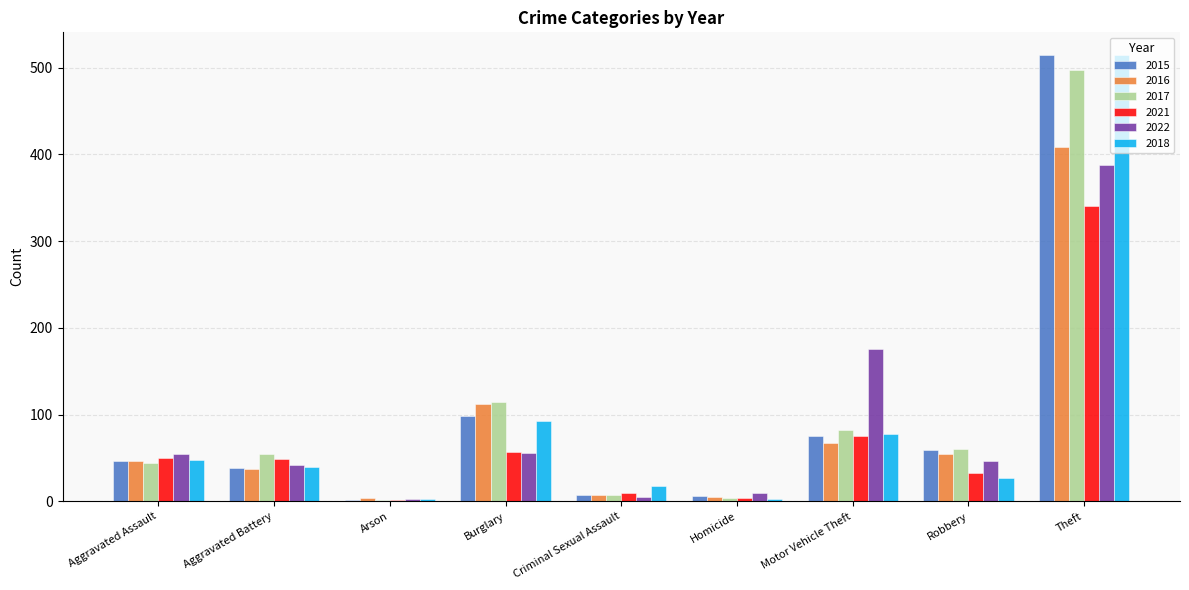

What is the maximum value shown in the chart?

515